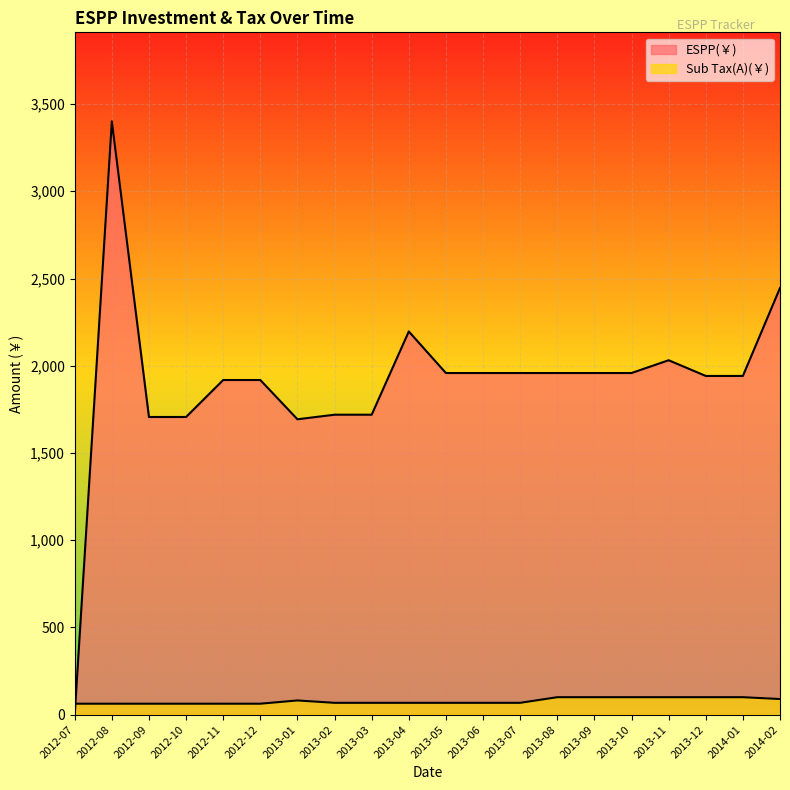

How many lines are shown in the chart?

2